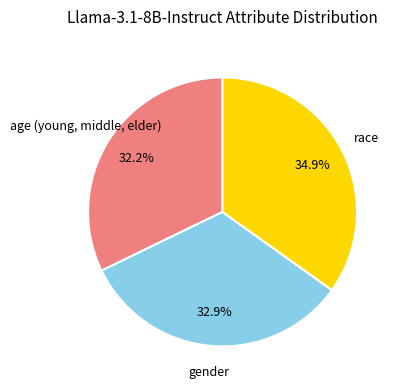

How many slices are in this pie chart?

3